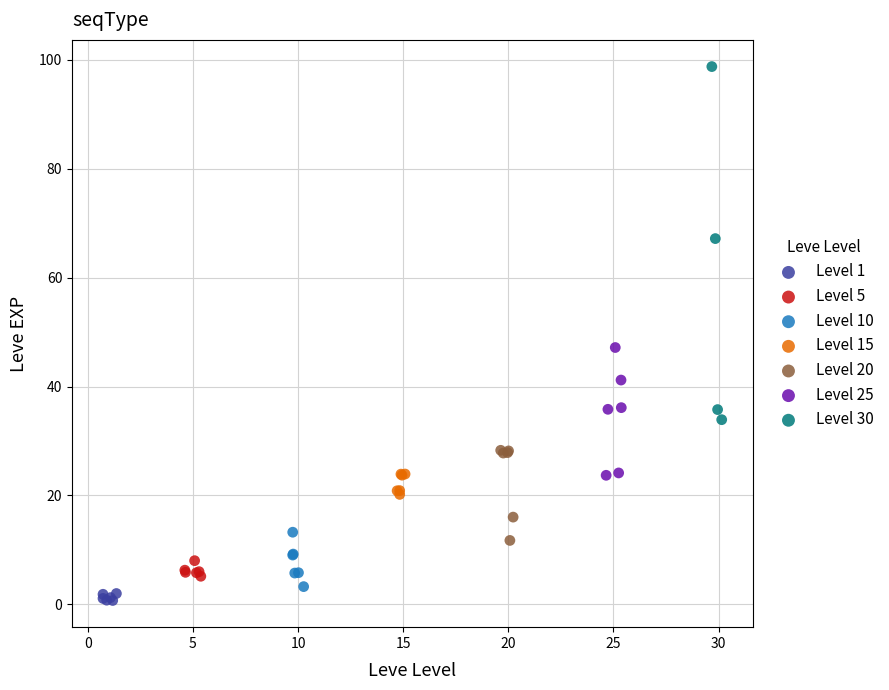

What are all the series names shown in the legend?

Level 1, Level 5, Level 10, Level 15, Level 20, Level 25, Level 30